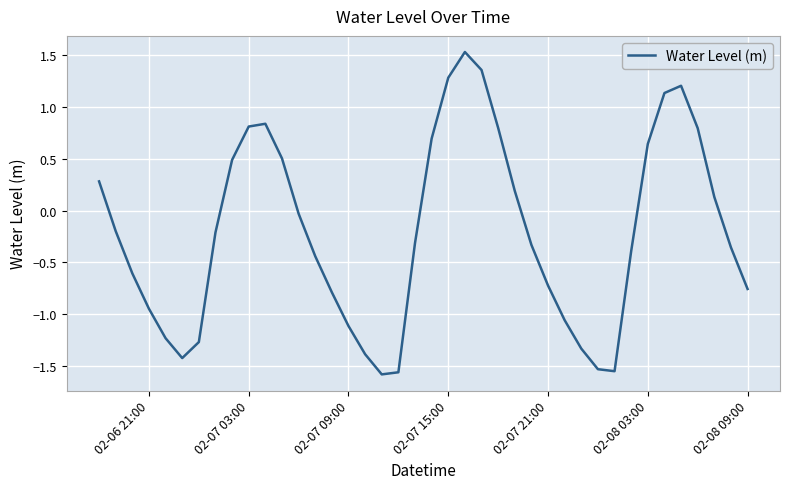

What is the maximum value shown in the chart?

1.5